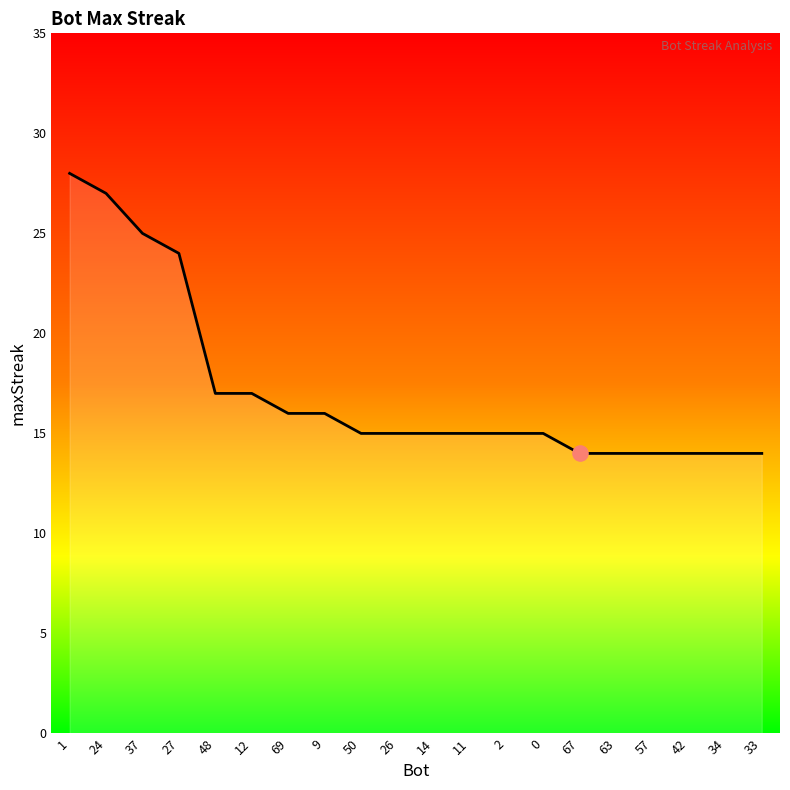

What is the change in value from 24 to 33?

-13